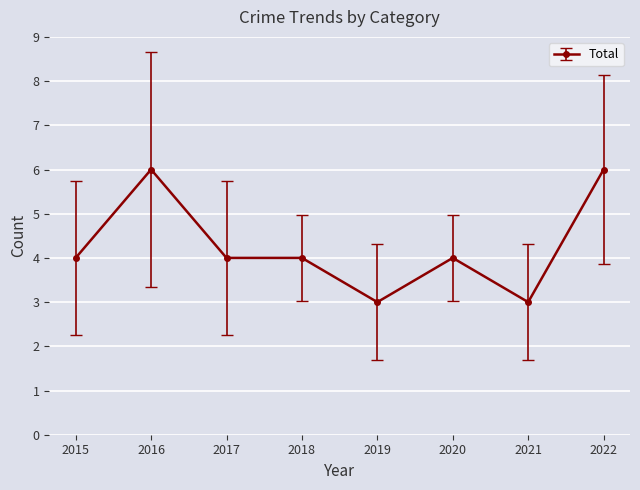

What is the value of the 2nd point from the left?

6